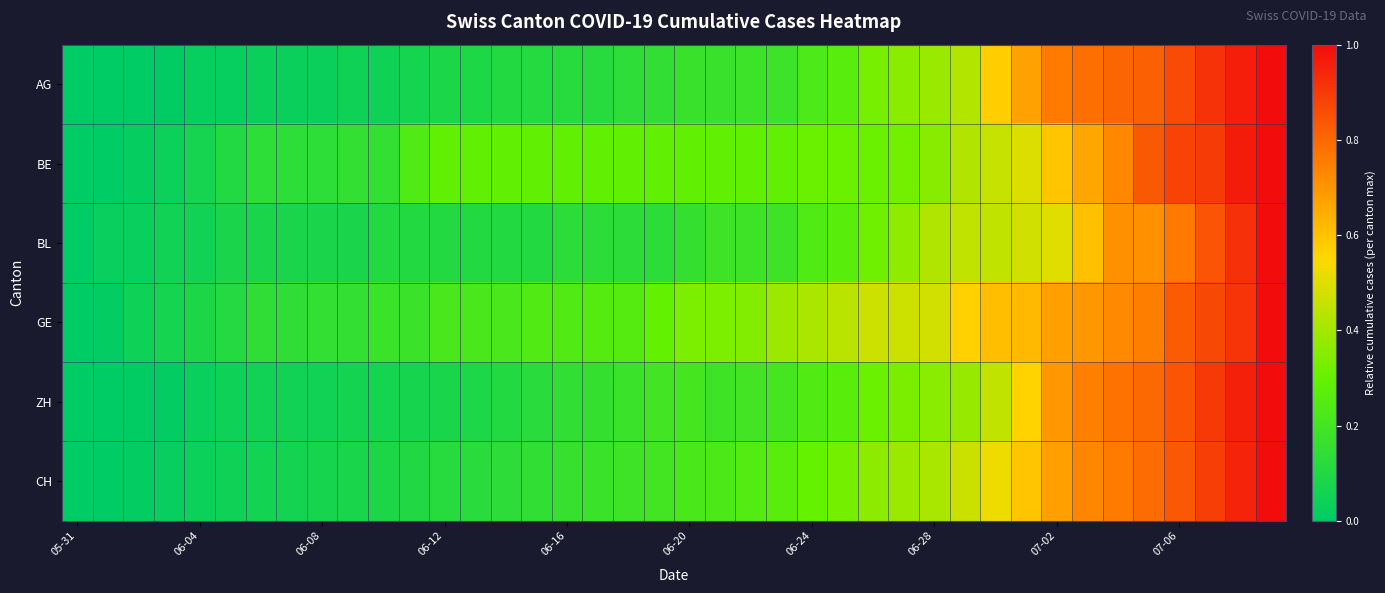

Reading left to right, list all the values displayed in this chart.

AG: 0.0	0.0	0.0	0.0	0.0	0.0	0.0	0.0	0.0	0.0	0.0	0.1	0.1	0.1	0.1	0.1	0.1	0.1	0.1	0.2	0.2	0.2	0.2	0.2	0.2	0.3	0.3	0.4	0.4	0.4	0.6	0.7	0.8	0.8	0.8	0.8	0.9	0.9	1.0	1.0
BE: 0.0	0.0	0.0	0.0	0.1	0.1	0.1	0.1	0.1	0.2	0.2	0.2	0.3	0.3	0.3	0.3	0.3	0.3	0.3	0.3	0.3	0.3	0.3	0.3	0.3	0.3	0.3	0.3	0.4	0.4	0.5	0.5	0.6	0.7	0.7	0.8	0.9	0.9	1.0	1.0
BL: 0.0	0.0	0.0	0.1	0.1	0.1	0.1	0.1	0.1	0.1	0.1	0.1	0.1	0.1	0.1	0.1	0.1	0.1	0.1	0.1	0.2	0.2	0.2	0.2	0.2	0.3	0.3	0.4	0.4	0.4	0.4	0.5	0.5	0.6	0.7	0.7	0.8	0.8	0.9	1.0
GE: 0.0	0.0	0.0	0.1	0.1	0.1	0.1	0.1	0.2	0.2	0.2	0.2	0.2	0.2	0.2	0.2	0.2	0.2	0.2	0.3	0.3	0.3	0.3	0.4	0.4	0.4	0.5	0.5	0.5	0.6	0.6	0.6	0.7	0.7	0.7	0.8	0.8	0.9	0.9	1.0
ZH: 0.0	0.0	0.0	0.0	0.0	0.0	0.1	0.1	0.1	0.1	0.1	0.1	0.1	0.1	0.1	0.1	0.1	0.2	0.2	0.2	0.2	0.2	0.2	0.2	0.2	0.3	0.3	0.3	0.4	0.4	0.4	0.6	0.7	0.7	0.8	0.8	0.8	0.9	1.0	1.0
CH: 0.0	0.0	0.0	0.0	0.0	0.0	0.1	0.1	0.1	0.1	0.1	0.1	0.1	0.1	0.1	0.1	0.2	0.2	0.2	0.2	0.2	0.2	0.2	0.3	0.3	0.3	0.4	0.4	0.4	0.5	0.5	0.6	0.7	0.7	0.8	0.8	0.8	0.9	0.9	1.0